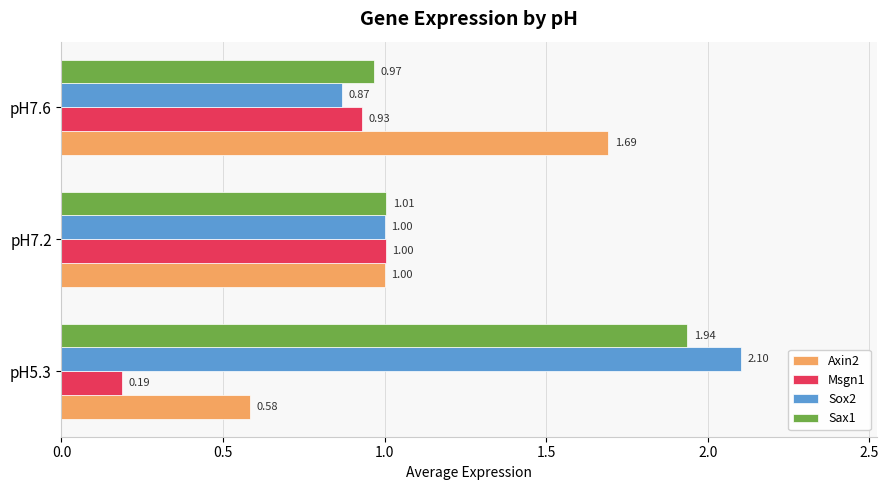

Which series changed the most between pH5.3 and pH7.2?

Sox2